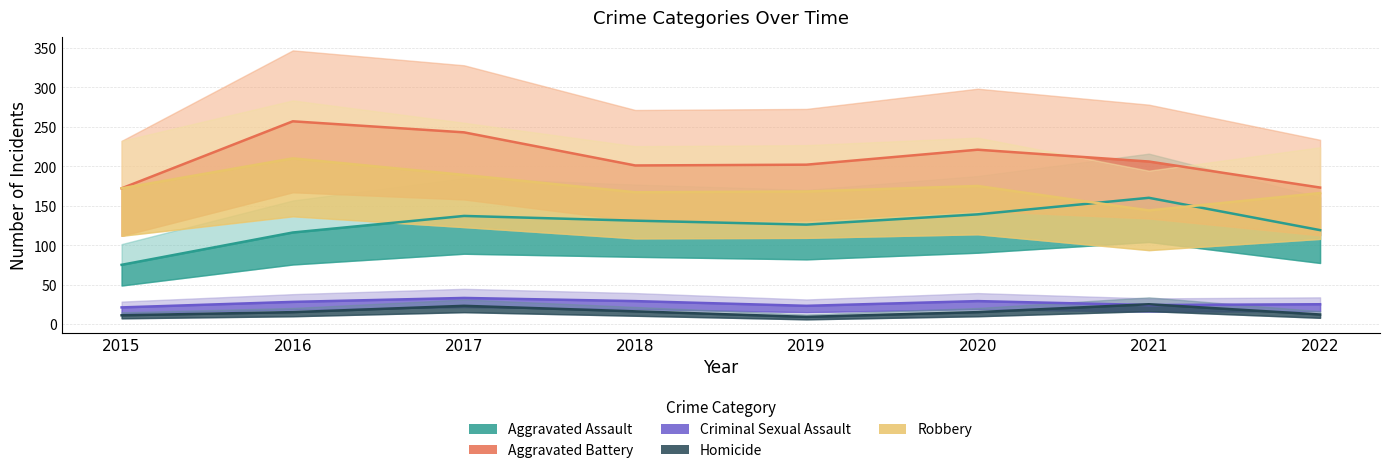

Reading right to left, what are all the values shown in this chart?

Aggravated Assault: 2022=119	2021=160	2020=139	2019=126	2018=131	2017=137	2016=116	2015=75
Aggravated Battery: 2022=173	2021=206	2020=221	2019=202	2018=201	2017=243	2016=257	2015=172
Criminal Sexual Assault: 2022=25	2021=24	2020=29	2019=23	2018=29	2017=33	2016=28	2015=21
Homicide: 2022=12	2021=25	2020=15	2019=9	2018=16	2017=23	2016=15	2015=11
Robbery: 2022=166	2021=144	2020=175	2019=168	2018=167	2017=189	2016=210	2015=172